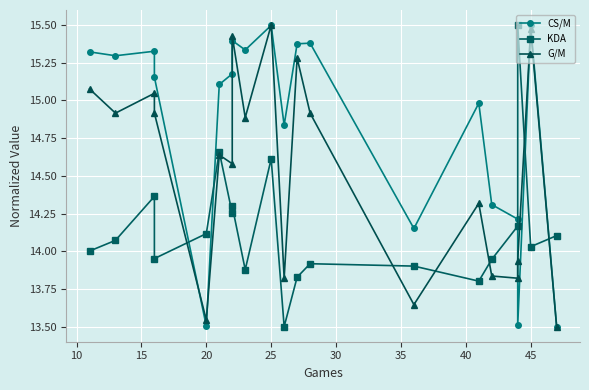

Count the number of data series in this chart.

3